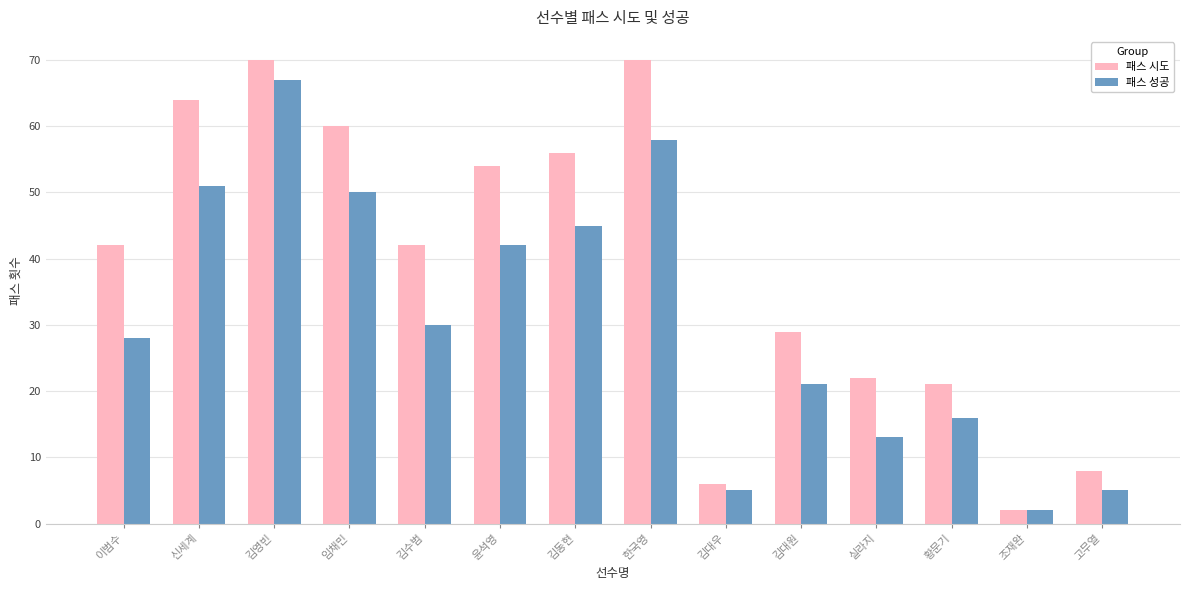

What is the value of the 패스 성공 bar at the 11th from the left?

13